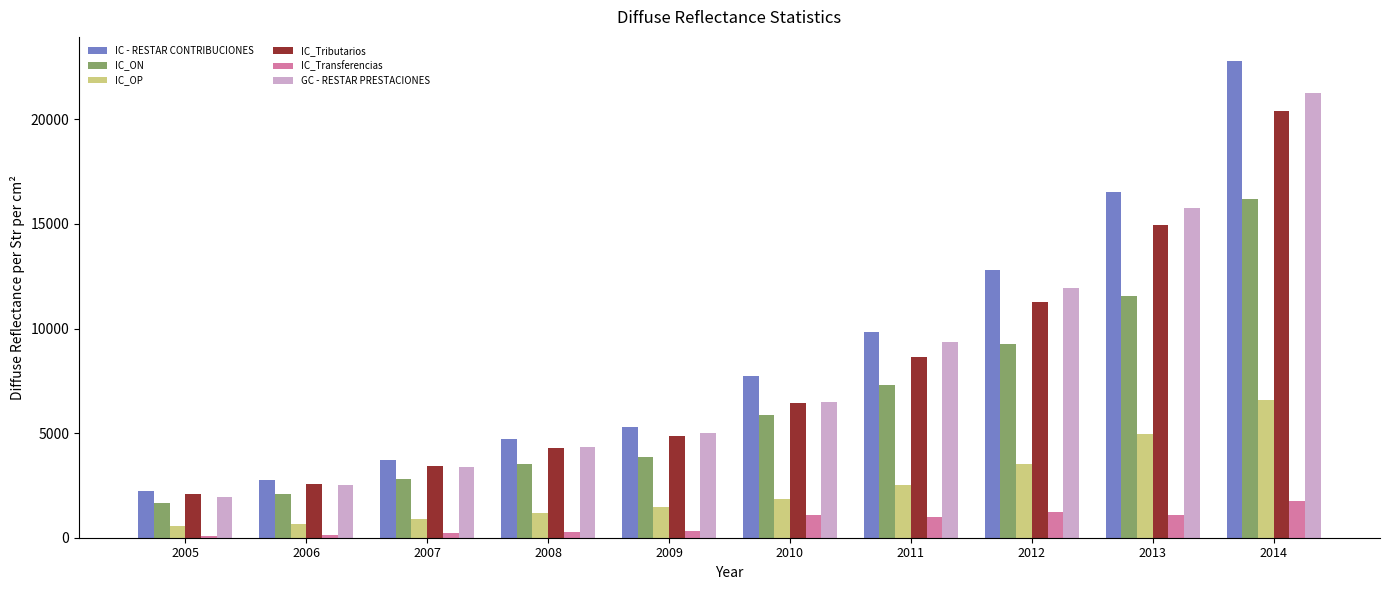

Between 2009 and 2014, which series saw the biggest shift?

IC - RESTAR CONTRIBUCIONES